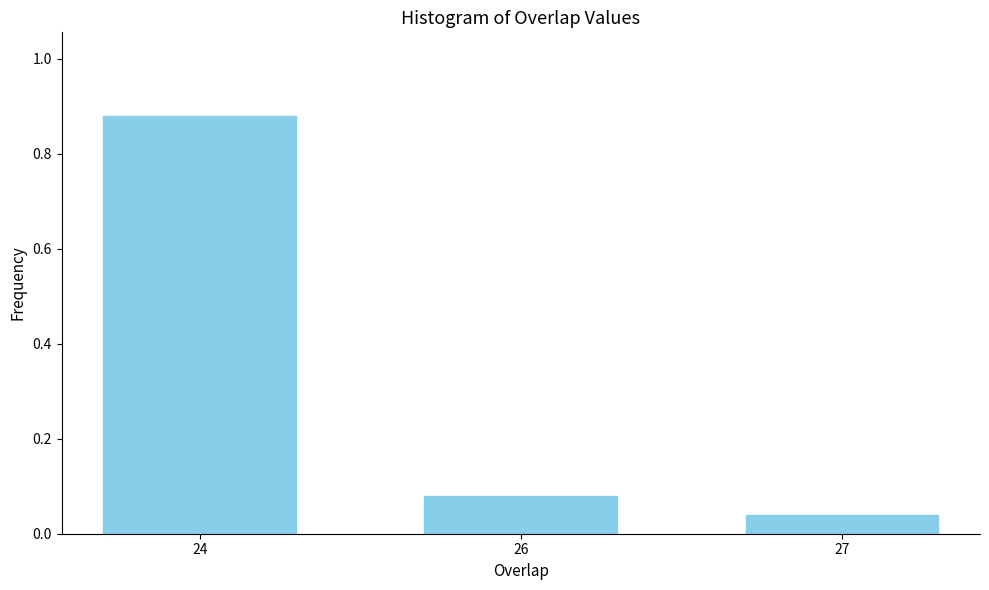

What is the change in value from 24 to 27?

-0.8